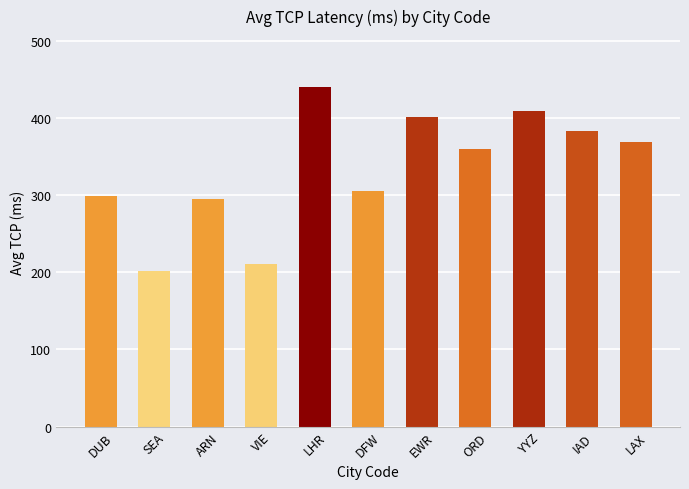

The chart shows a value of 305.2 at DFW. True or false?

True